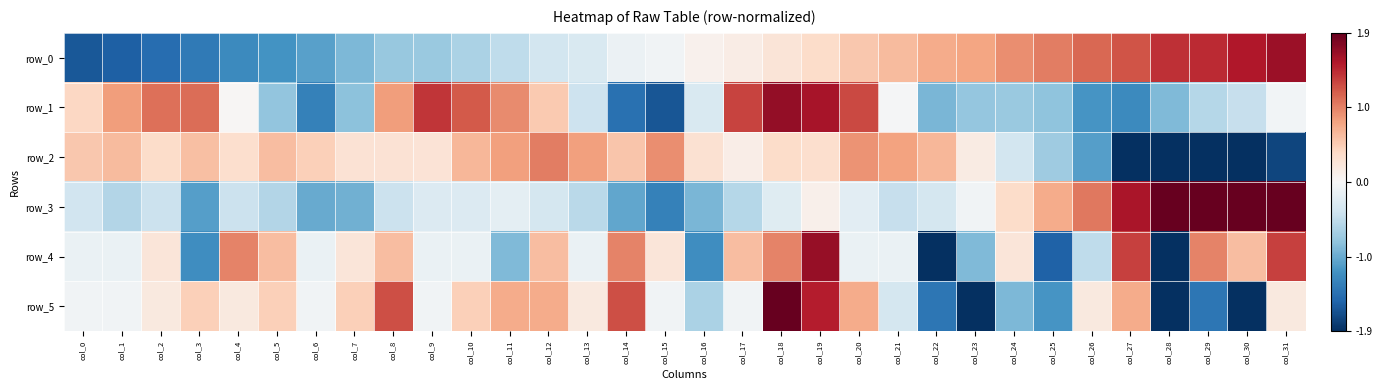

Rank the categories by row_2 value from highest to lowest.

col_12, col_15, col_20, col_13, col_11, col_21, col_10, col_22, col_1, col_5, col_3, col_14, col_0, col_6, col_2, col_18, col_4, col_19, col_16, col_7, col_8, col_9, col_23, col_17, col_24, col_25, col_26, col_31, col_27, col_30, col_28, col_29